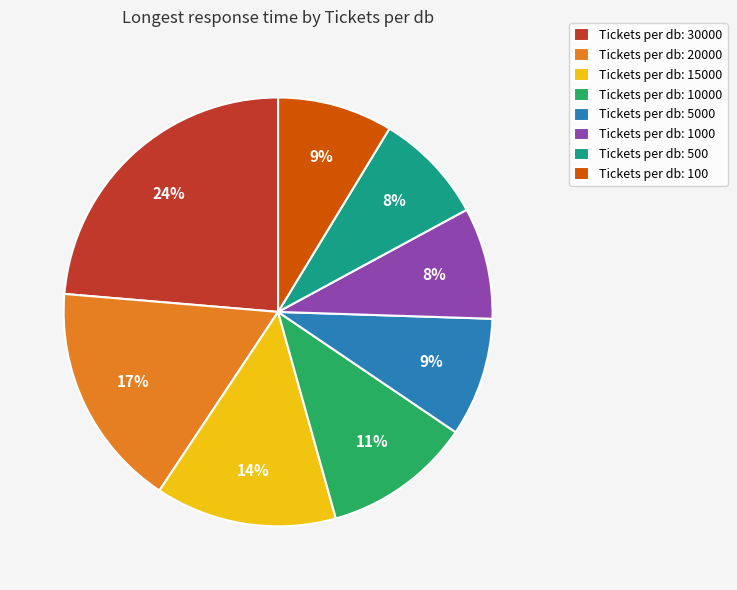

Count the number of slices in the pie.

8